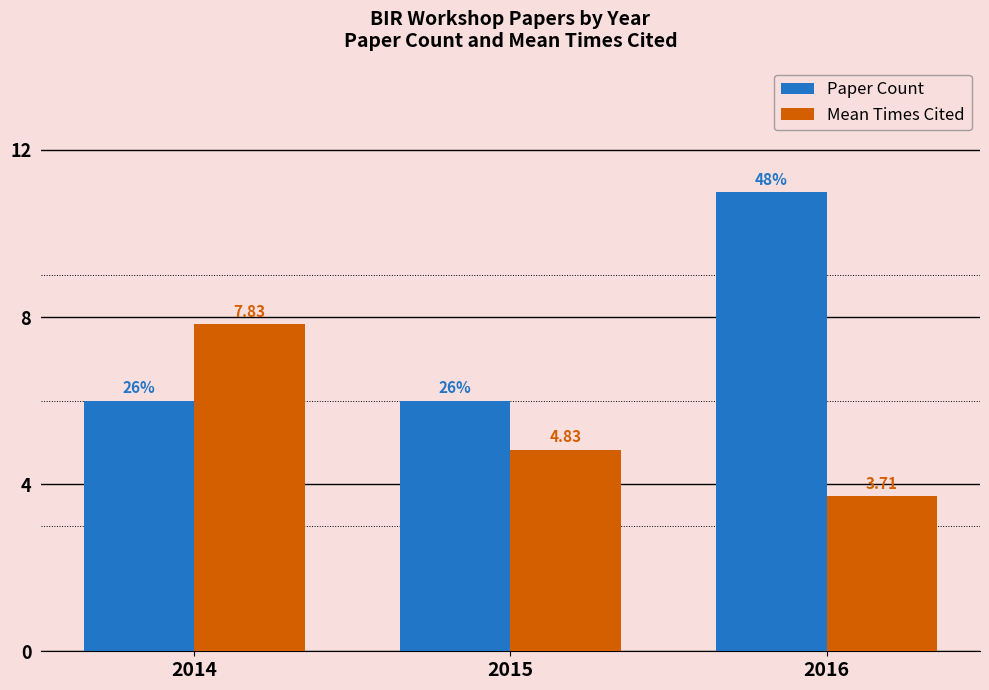

What are all the series names shown in the legend?

Paper Count, Mean Times Cited